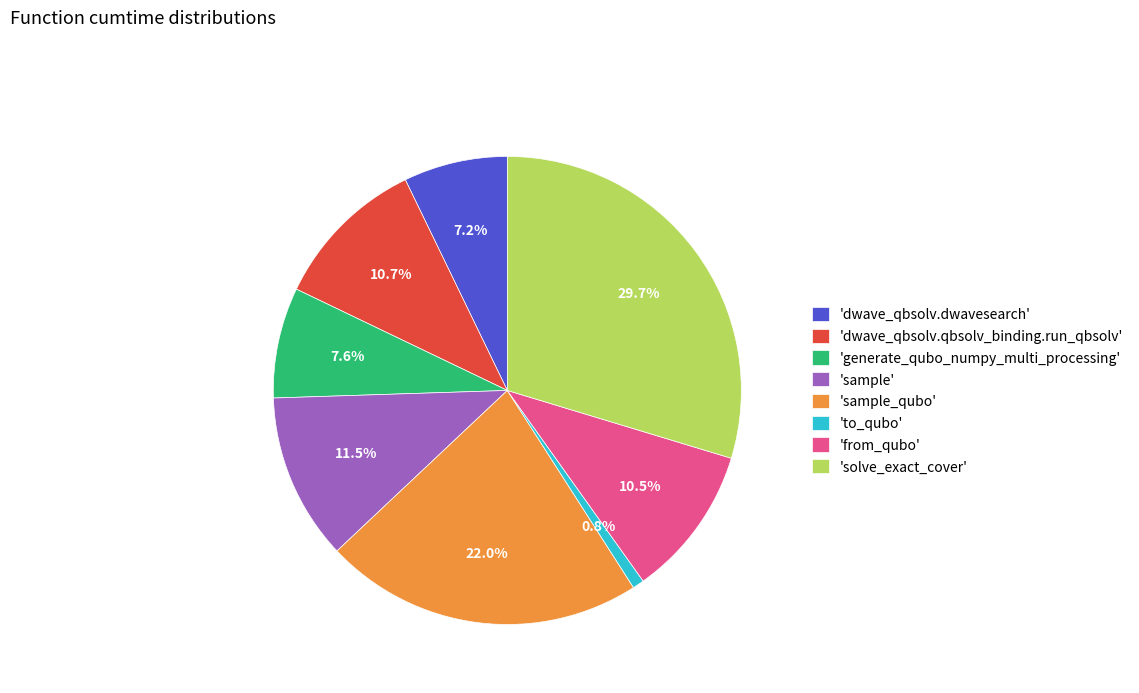

Is there any slice that represents more than half of the pie?

No